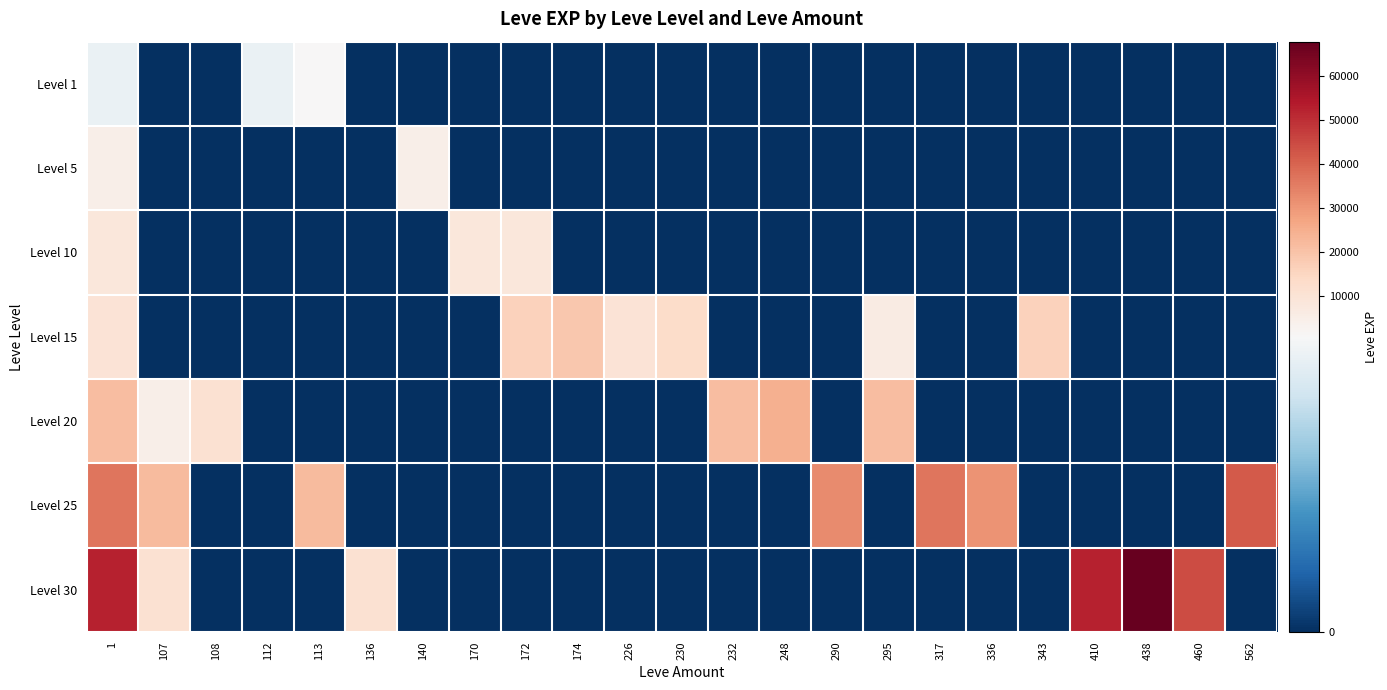

Reading left to right, extract all data points from this chart.

Level 1: 1=630	107=0	108=0	112=630	113=1160	136=0	140=0	170=0	172=0	174=0	226=0	230=0	232=0	248=0	290=0	295=0	317=0	336=0	343=0	410=0	438=0	460=0	562=0
Level 5: 1=4660	107=0	108=0	112=0	113=0	136=0	140=4660	170=0	172=0	174=0	226=0	230=0	232=0	248=0	290=0	295=0	317=0	336=0	343=0	410=0	438=0	460=0	562=0
Level 10: 1=8430	107=0	108=0	112=0	113=0	136=0	140=0	170=8430	172=8430	174=0	226=0	230=0	232=0	248=0	290=0	295=0	317=0	336=0	343=0	410=0	438=0	460=0	562=0
Level 15: 1=10100	107=0	108=0	112=0	113=0	136=0	140=0	170=0	172=15980	174=18910	226=10100	230=13040	232=0	248=0	290=0	295=6110	317=0	336=0	343=15980	410=0	438=0	460=0	562=0
Level 20: 1=21600	107=4440	108=10970	112=0	113=0	136=0	140=0	170=0	172=0	174=0	226=0	230=0	232=21600	248=24710	290=0	295=21600	317=0	336=0	343=0	410=0	438=0	460=0	562=0
Level 25: 1=36390	107=21830	108=0	112=0	113=21830	136=0	140=0	170=0	172=0	174=0	226=0	230=0	232=0	248=0	290=32460	295=0	317=36390	336=30820	343=0	410=0	438=0	460=0	562=41630
Level 30: 1=52220	107=10740	108=0	112=0	113=0	136=10740	140=0	170=0	172=0	174=0	226=0	230=0	232=0	248=0	290=0	295=0	317=0	336=0	343=0	410=52220	438=67730	460=44230	562=0